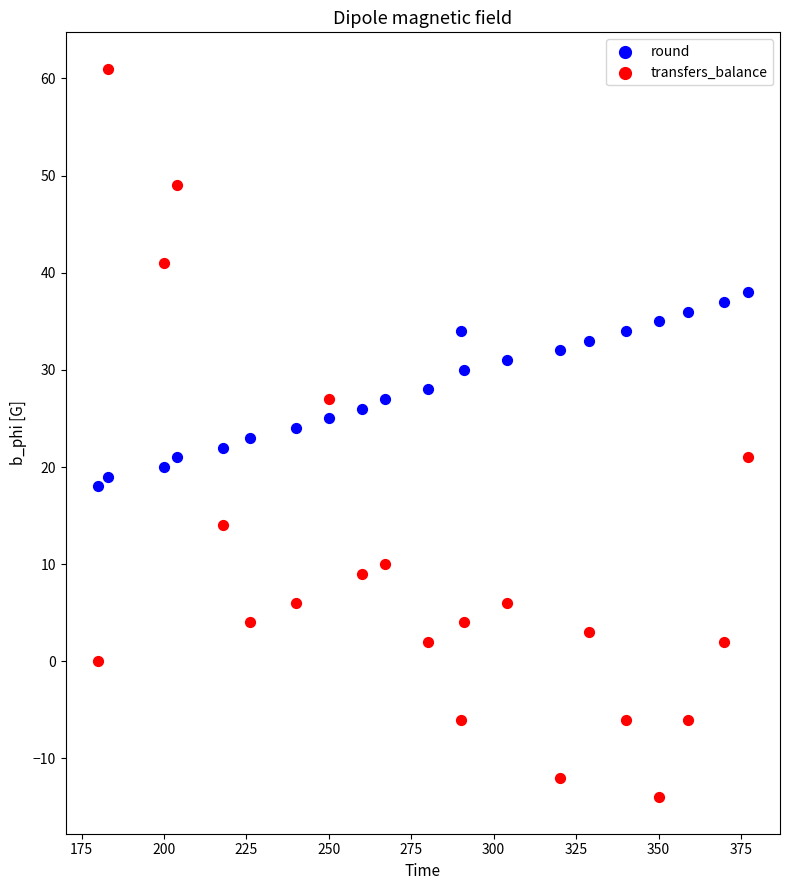

Which series contains the highest Y value?

transfers_balance